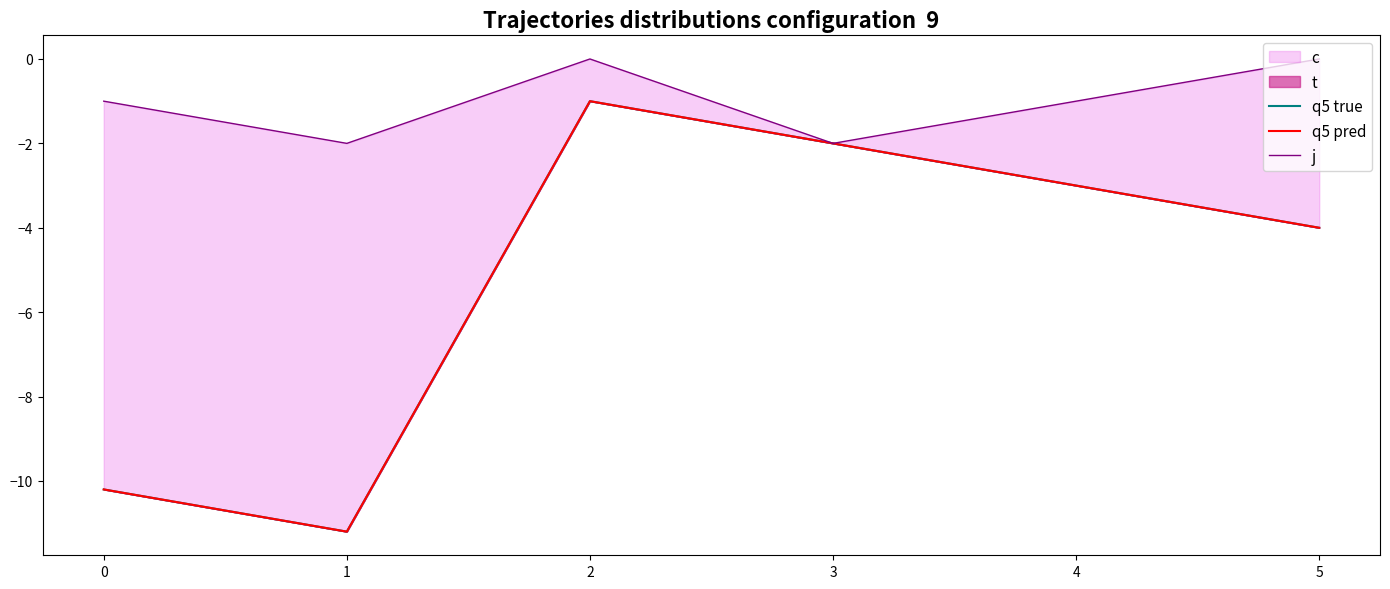

Does the chart have visible grid lines?

No